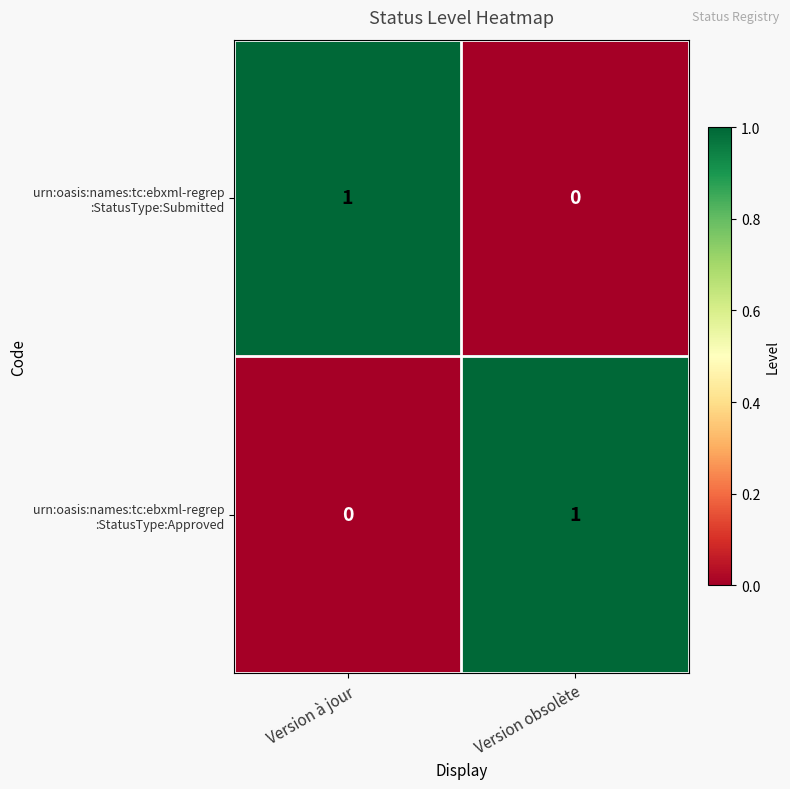

At which category is the sum across all series the highest?

Version à jour